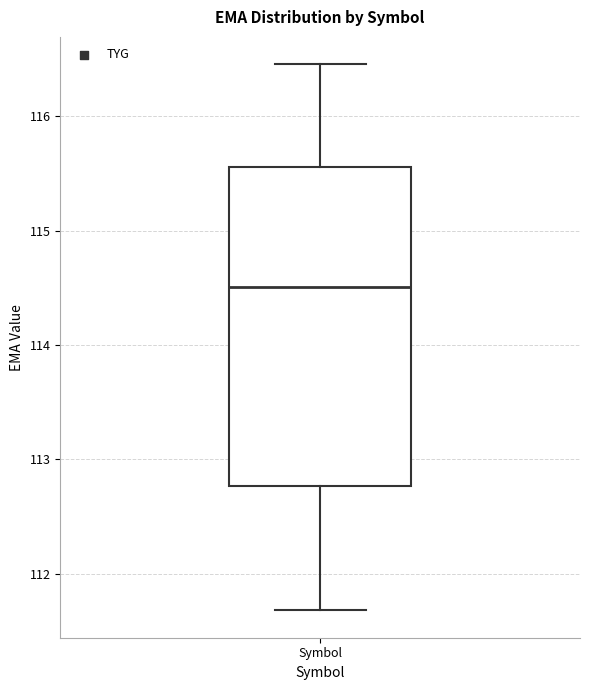

Where does the upper whisker of the box for Symbol end on the y-axis? The values are not printed on the chart, so give them approximately, as read against the axis.

116.5